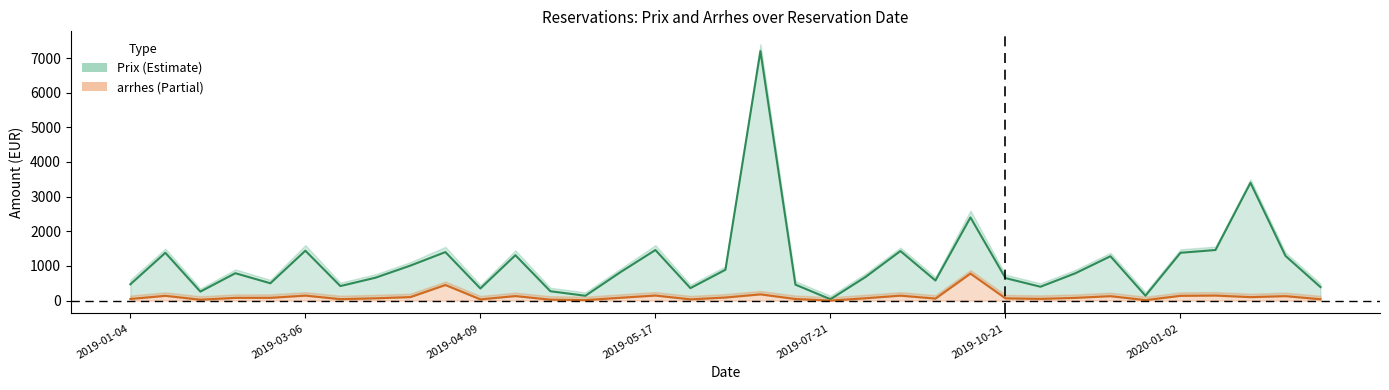

Reading left to right, extract all data points from this chart.

Prix: 2019-01-04=470	2019-01-10=1380	2019-01-17=260	2019-02-11=790	2019-02-27=500	2019-03-06=1440	2019-03-12=420	2019-03-25=660	2019-03-27=1010	2019-04-02=1400	2019-04-09=350	2019-04-12=1310	2019-04-15=270	2019-05-01=140	2019-05-11=820	2019-05-17=1460	2019-05-21=360	2019-06-14=890	2019-06-19=7200	2019-06-26=460	2019-07-21=40	2019-07-26=680	2019-09-10=1430	2019-10-12=580	2019-10-20=2400	2019-10-21=650	2019-11-04=400	2019-11-24=790	2019-11-29=1280	2019-12-22=140	2020-01-02=1380	2020-01-10=1460	2020-01-11=3400	2020-01-12=1290	2020-01-13=390
arrhes: 2019-01-04=47	2019-01-10=138	2019-01-17=26	2019-02-11=79	2019-02-27=80	2019-03-06=144	2019-03-12=42	2019-03-25=66	2019-03-27=101	2019-04-02=450	2019-04-09=35	2019-04-12=131	2019-04-15=27	2019-05-01=14	2019-05-11=82	2019-05-17=146	2019-05-21=36	2019-06-14=89	2019-06-19=180	2019-06-26=46	2019-07-21=0	2019-07-26=68	2019-09-10=143	2019-10-12=58	2019-10-20=780	2019-10-21=65	2019-11-04=50	2019-11-24=79	2019-11-29=128	2019-12-22=14	2020-01-02=138	2020-01-10=146	2020-01-11=100	2020-01-12=129	2020-01-13=39